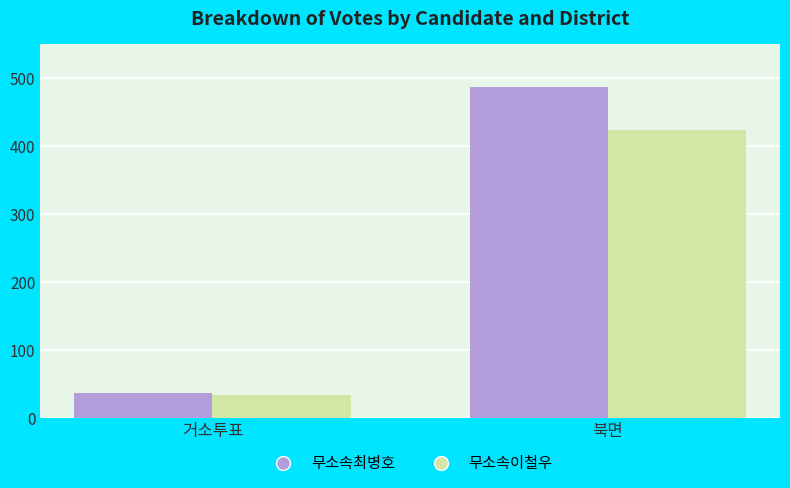

What is the total value across all series at 북면?

911